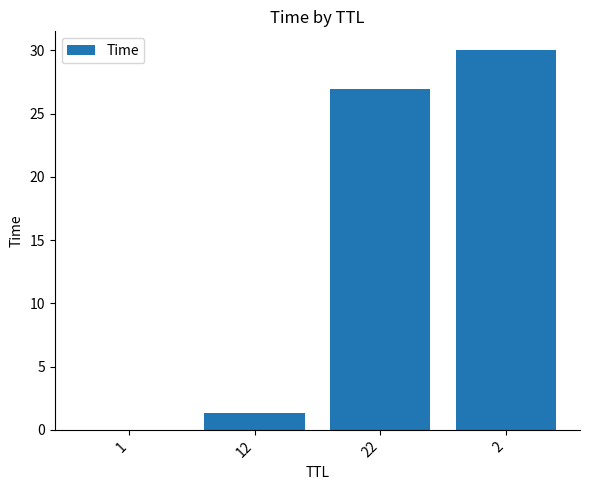

What is the greatest value displayed?

30.0